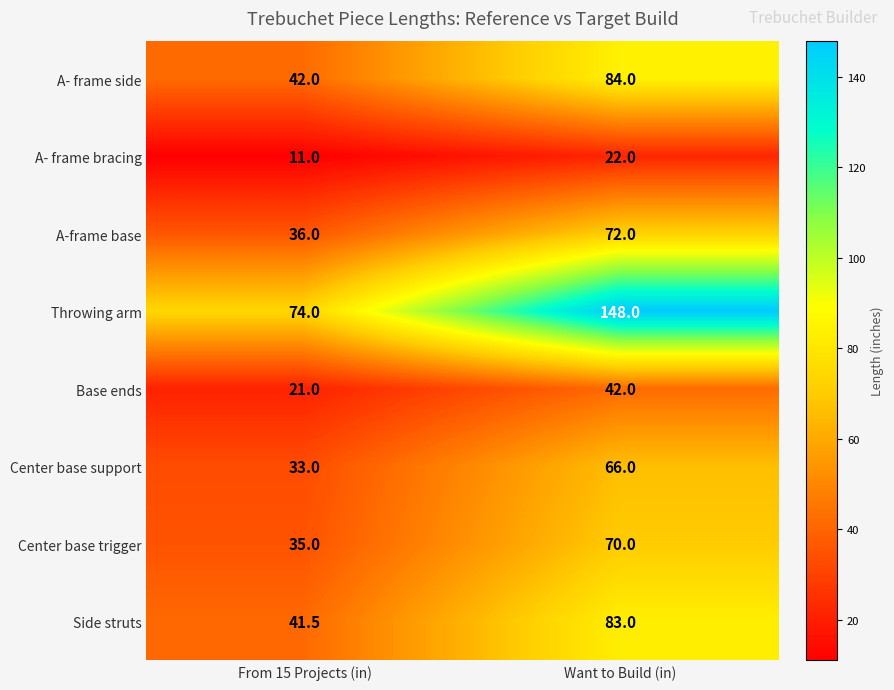

What is the spread (max minus min) of values at From 15 Projects (in)?

63.0